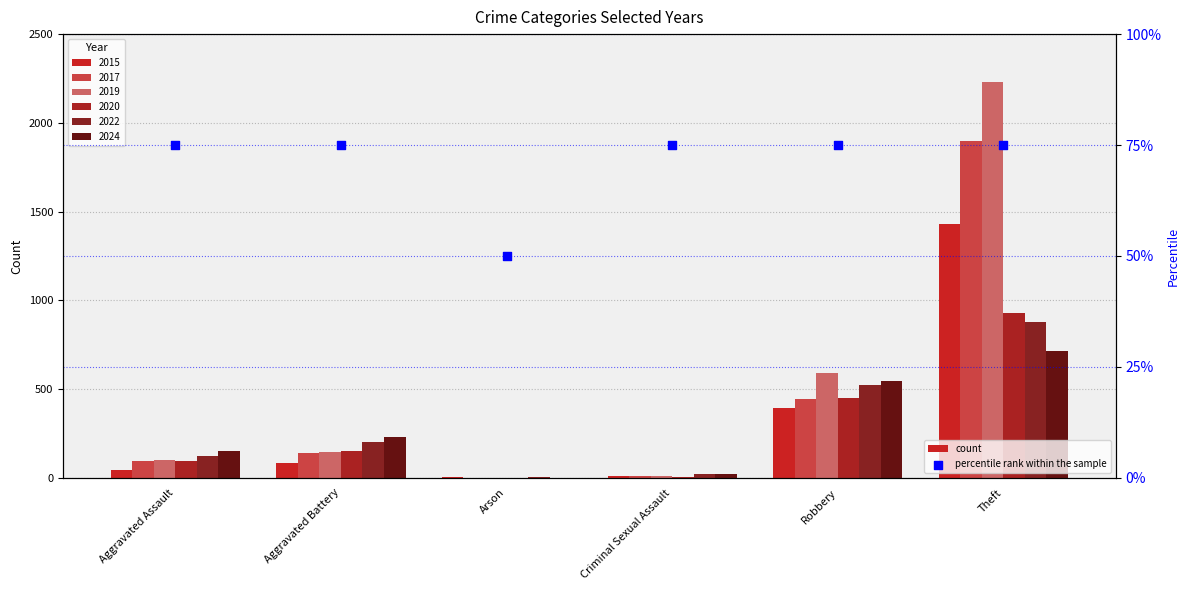

What is the change in value from Arson to Criminal Sexual Assault?

+25